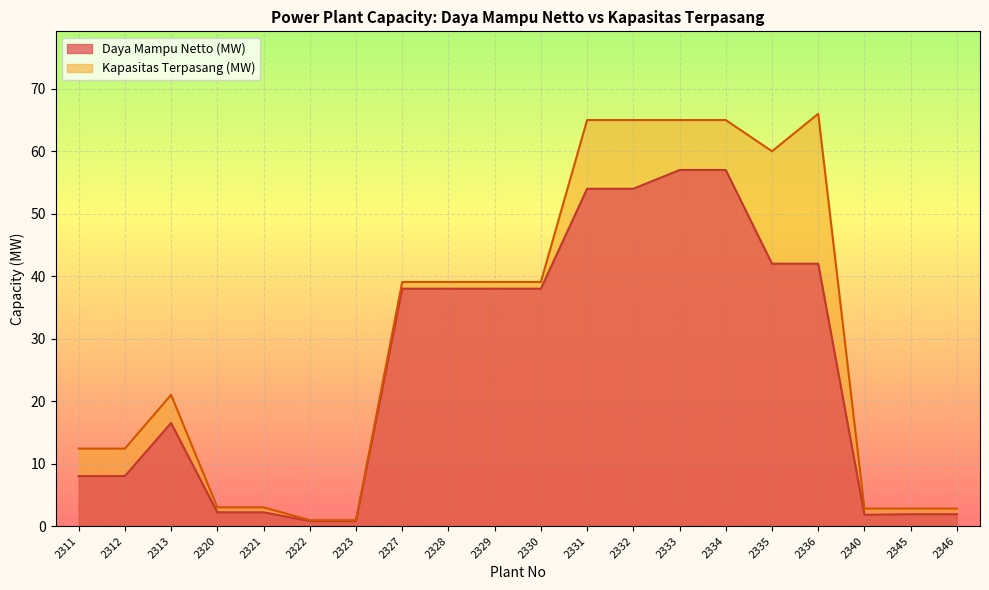

What is the value of the Daya Mampu Netto (MW) point at the 2nd from the left?

8.0